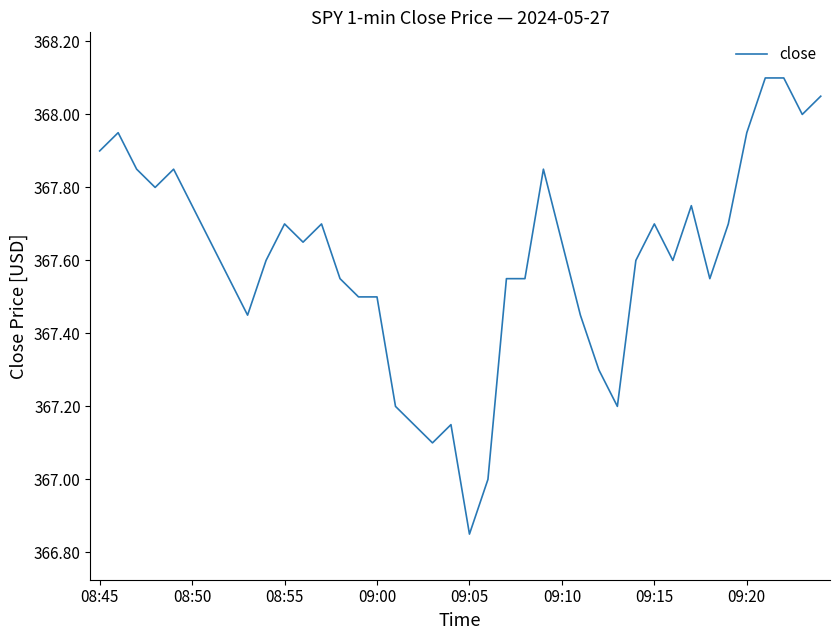

Reading left to right, what are all the values shown in this chart?

367.9	367.9	367.9	367.8	367.9	367.8	367.6	367.6	367.4	367.6	367.7	367.6	367.7	367.6	367.5	367.5	367.2	367.1	367.1	367.1	366.9	367.0	367.6	367.6	367.9	367.6	367.4	367.3	367.2	367.6	367.7	367.6	367.8	367.6	367.7	367.9	368.1	368.1	368.0	368.1